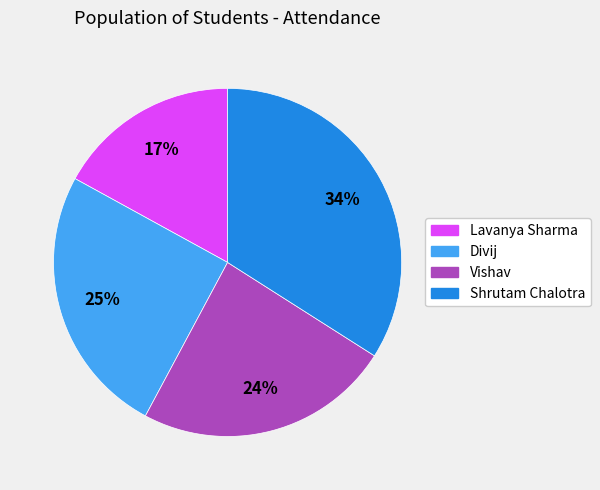

True or false: Vishav accounts for 24% of the total.

True